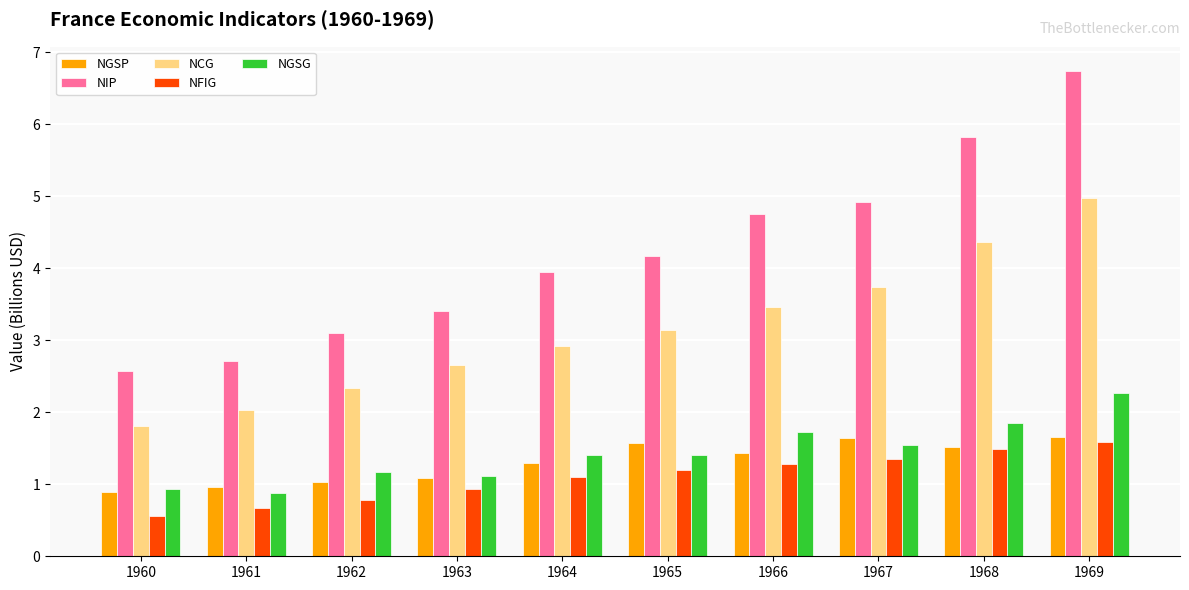

Which category has the highest value in the NGSG series?

1969